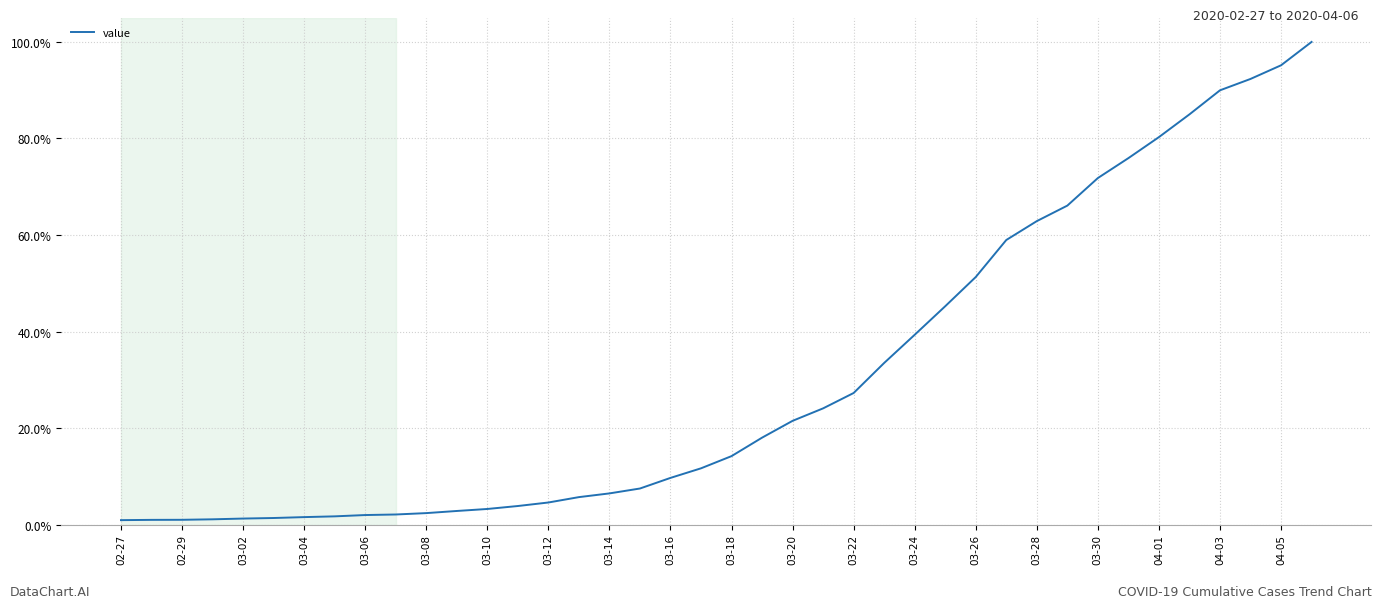

What is the maximum value shown in the chart?

100.0